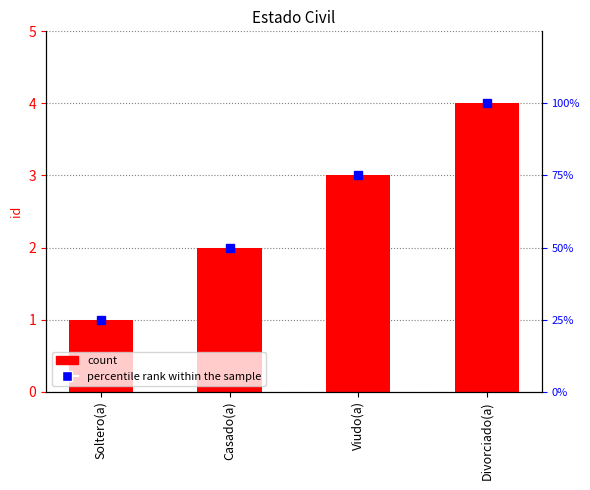

What is the change in value from Soltero(a) to Divorciado(a)?

+3